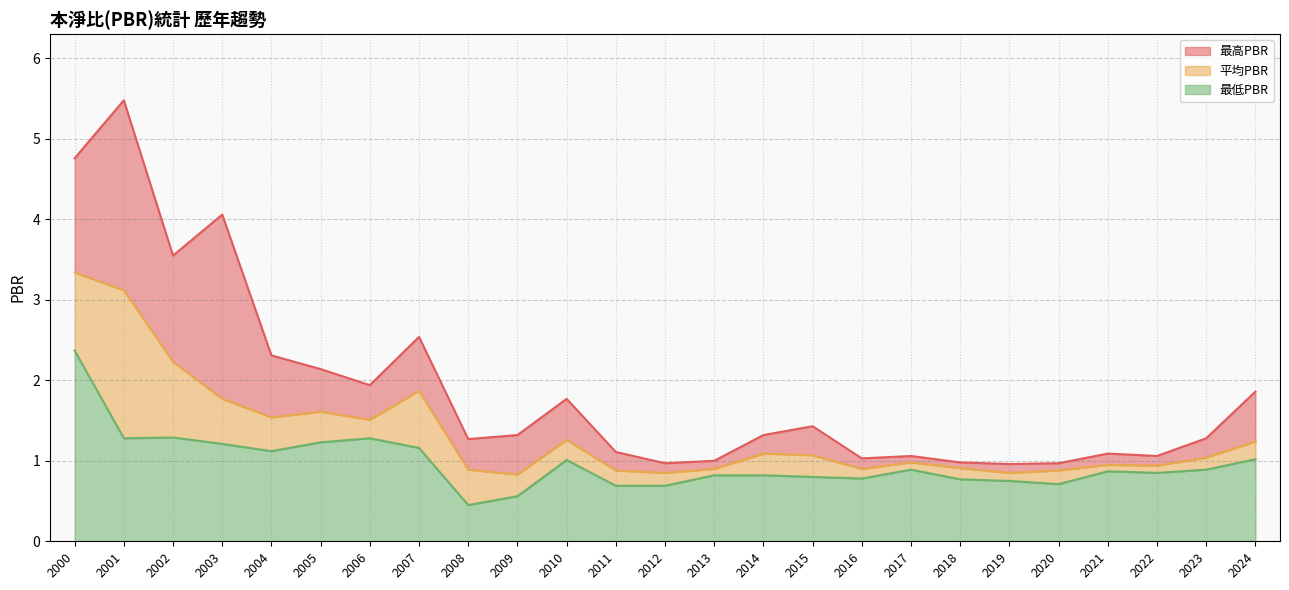

How many interior local valleys does the 平均PBR series have?

7